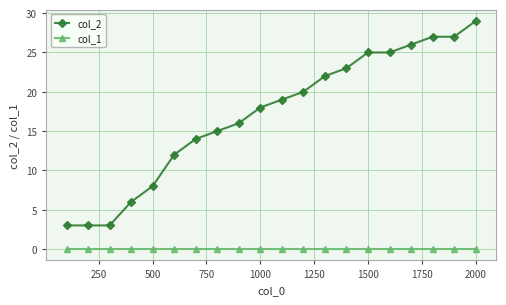

Which series has the largest total across all categories?

col_2